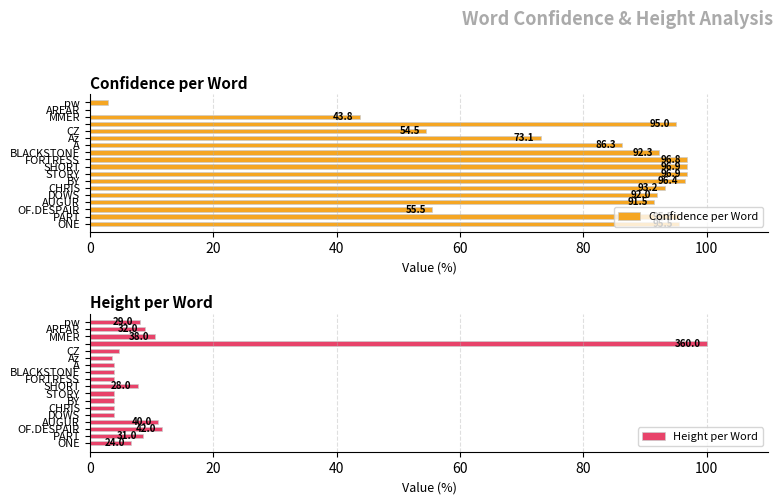

What is the maximum value for Confidence per Word?

96.9